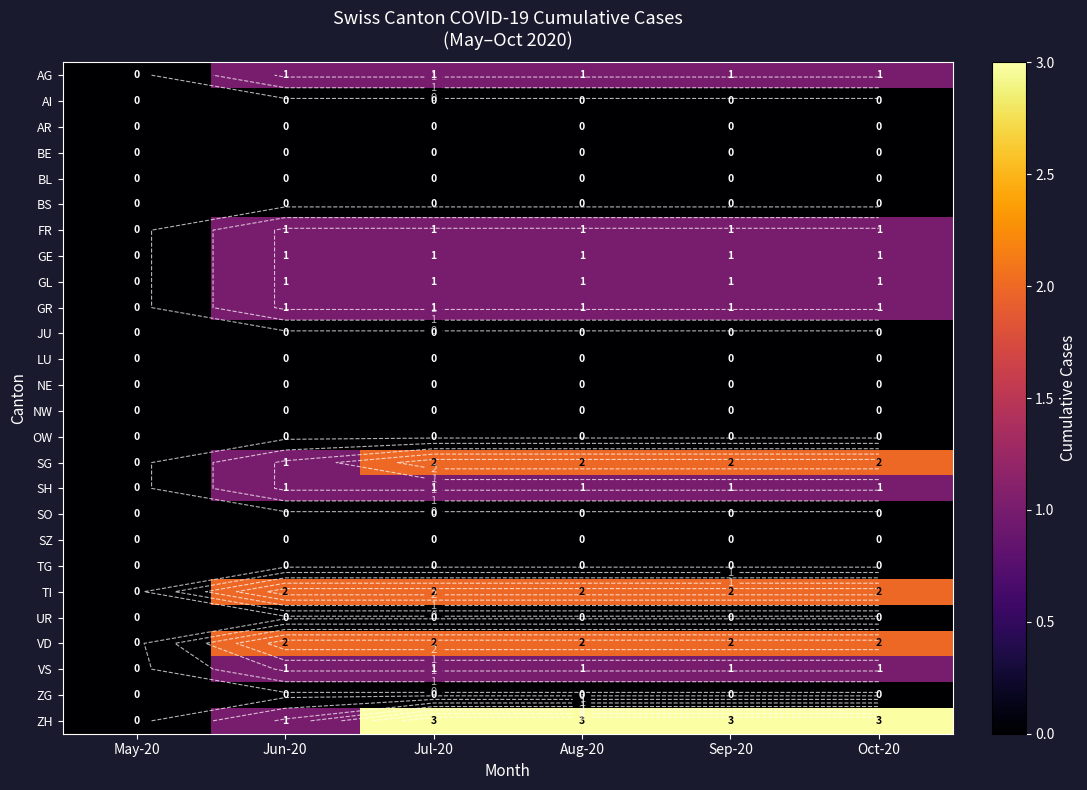

Which series changed the most between Jun-20 and Aug-20?

ZH